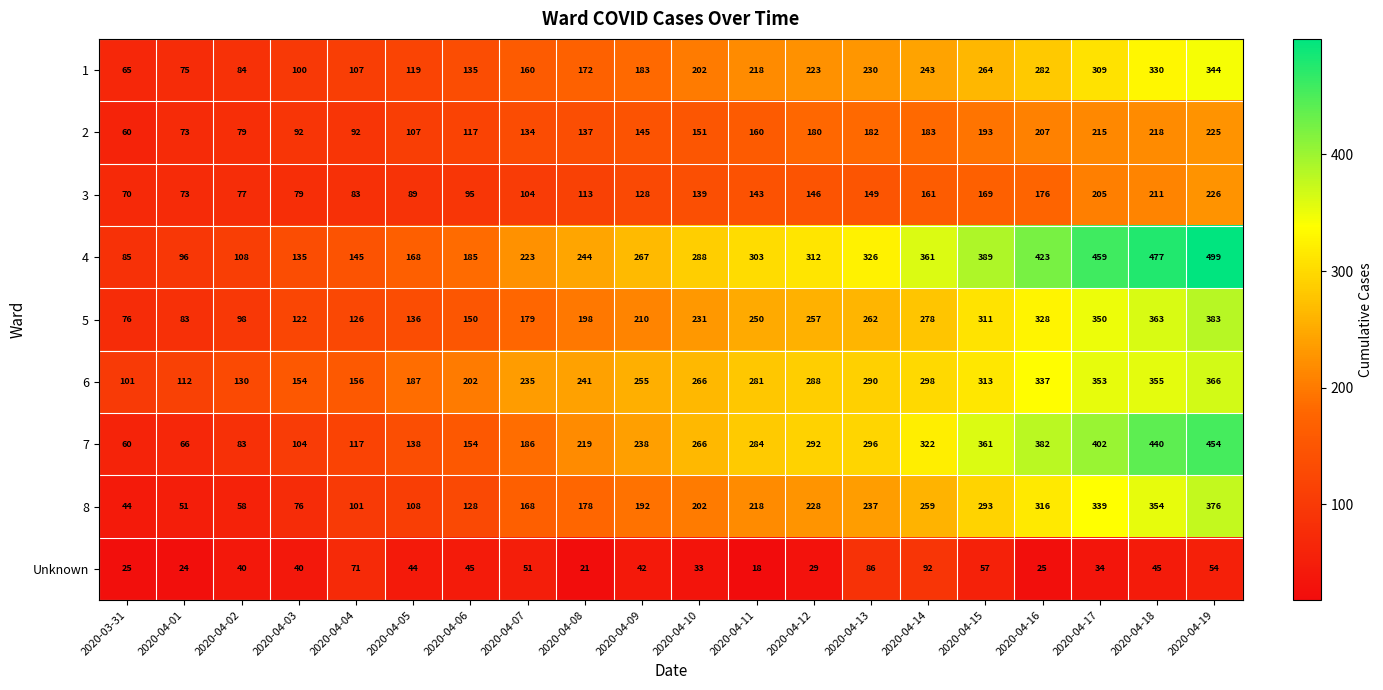

Is it true that 8 equals 44 at 2020-03-31?

True